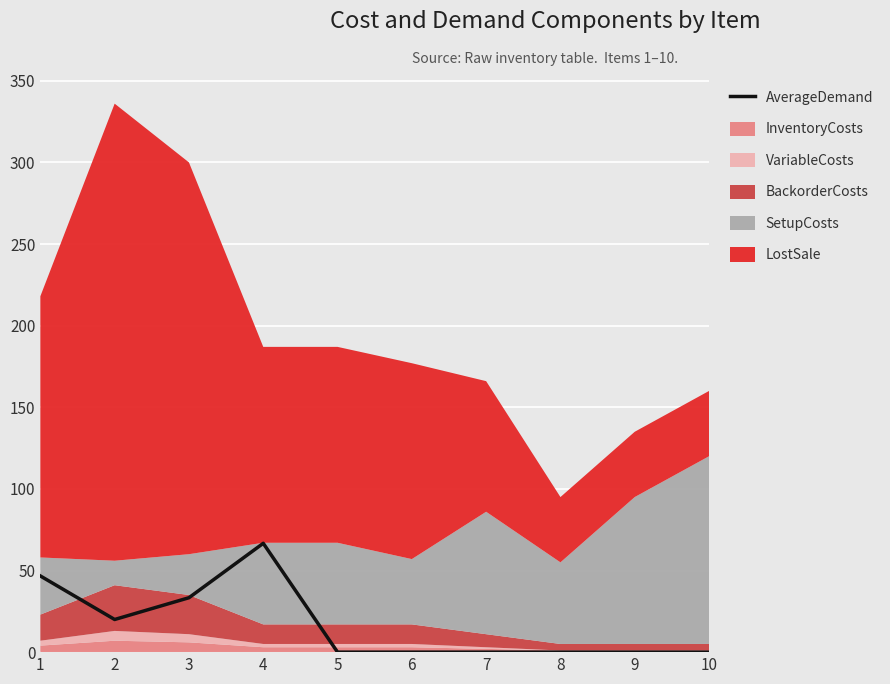

The value at 6 is 40.5. True or false?

False